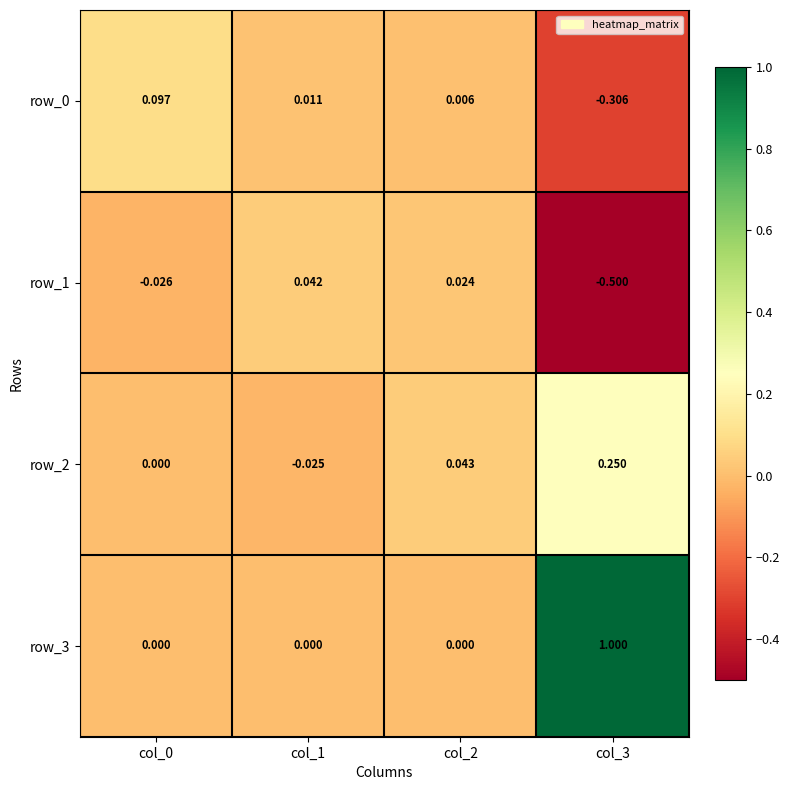

Is the value of row_3 at col_1 greater than the value of row_1 at col_0?

Yes